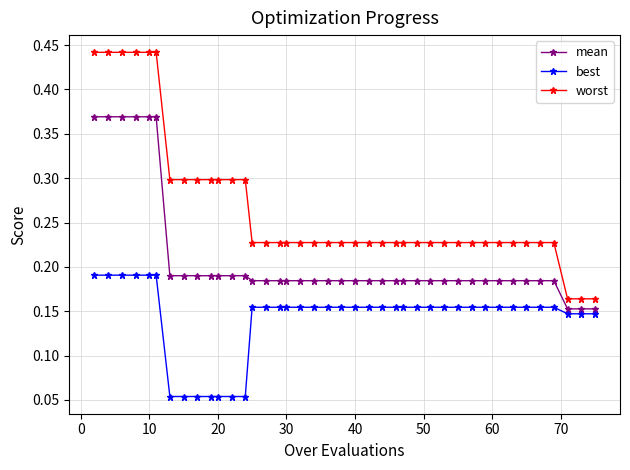

What are all the series names shown in the legend?

mean, best, worst